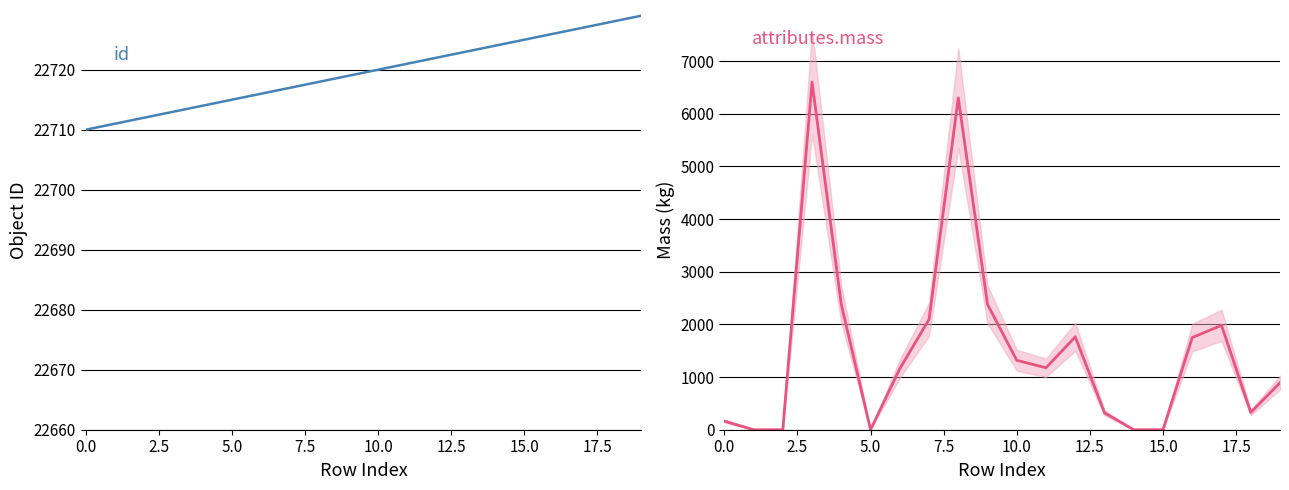

Which series has the widest spread of values?

attributes.mass